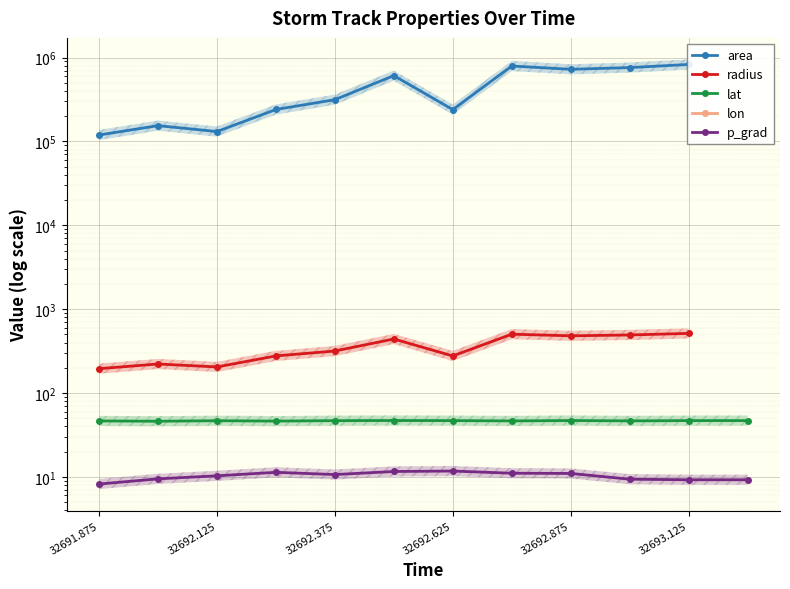

The p_grad series shows 9.2 at 32693.125. True or false?

True